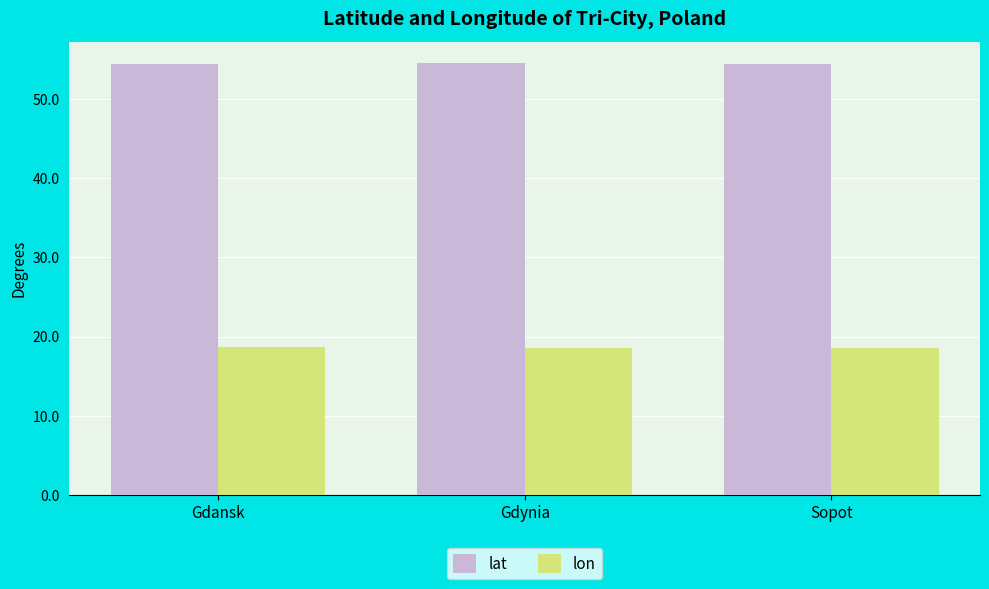

What is the label of the 3rd bar from the right?

Gdansk